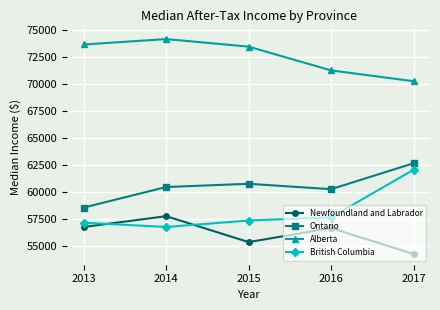

Does the chart have visible grid lines?

Yes